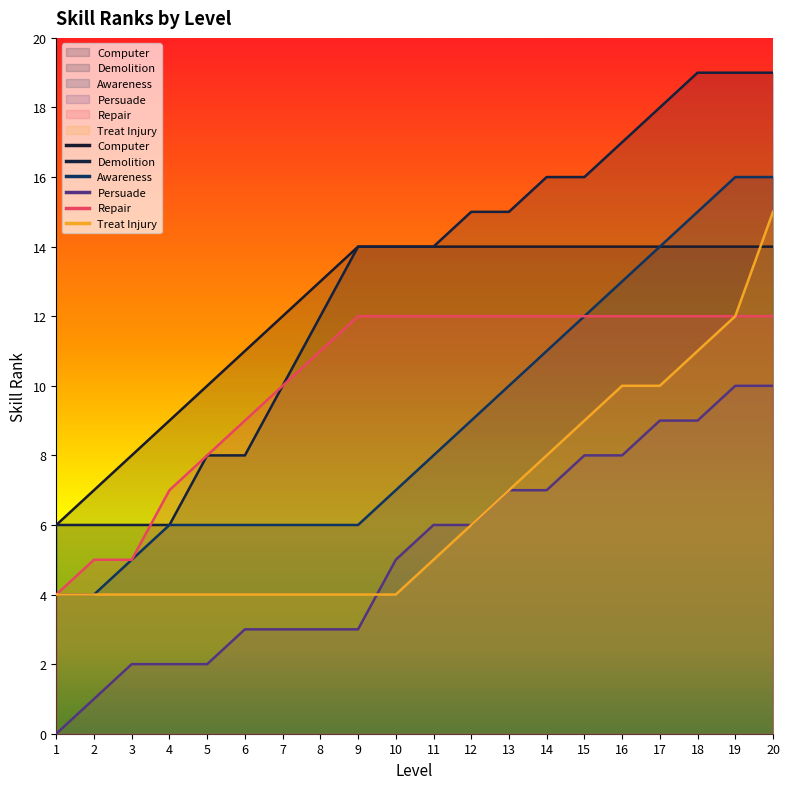

Which series has the widest spread of values?

Demolition